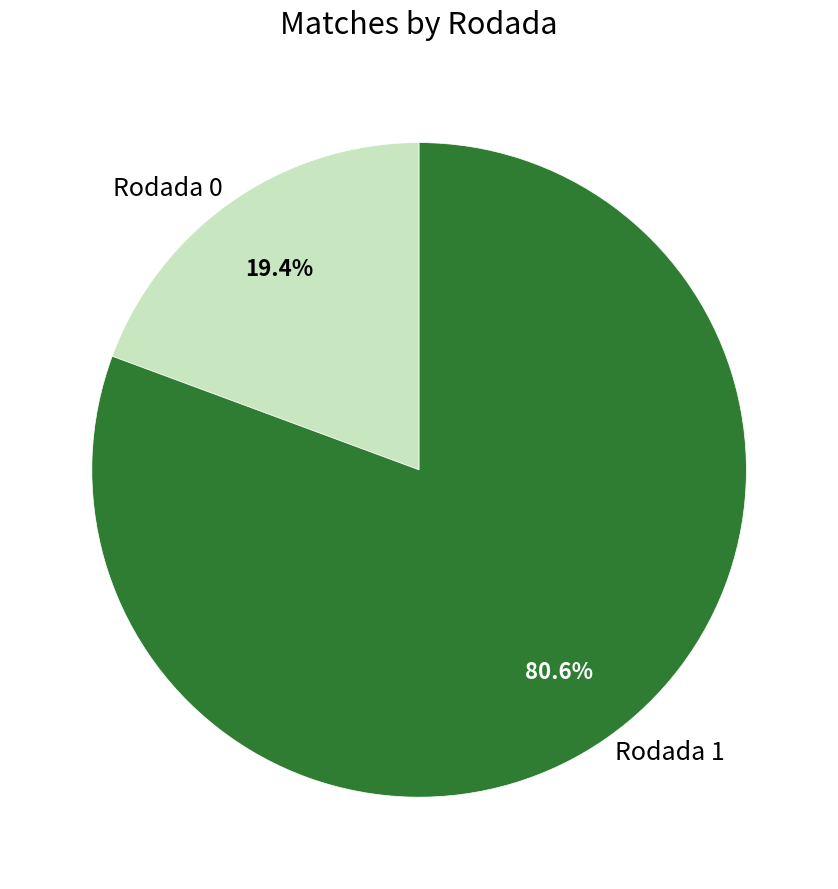

To the nearest percent, what is the average slice percentage?

50%